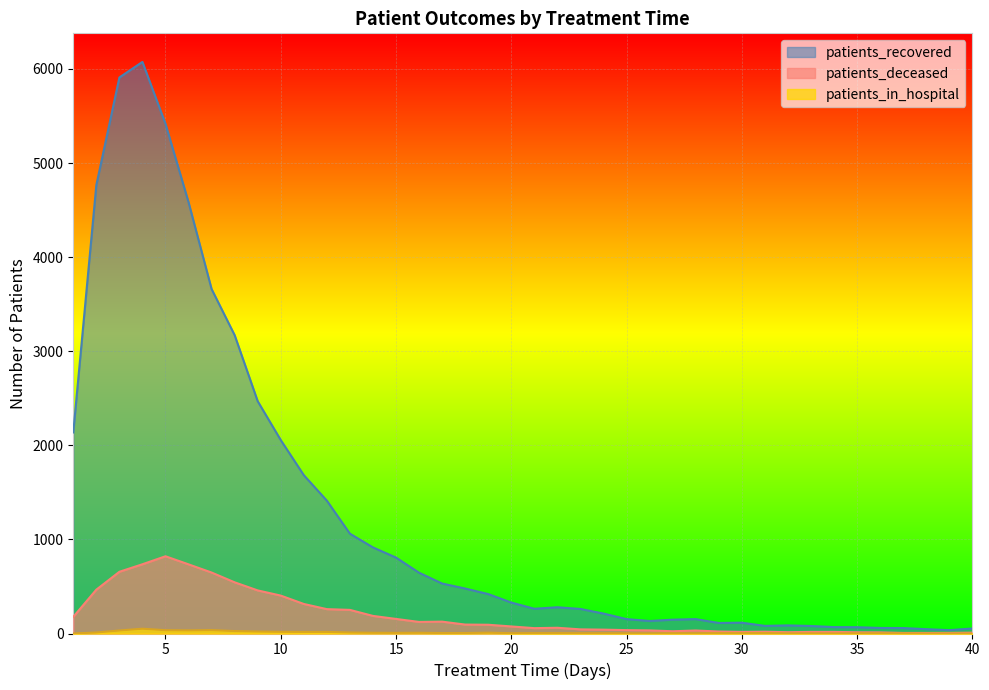

Which series has the largest total across all categories?

patients_recovered